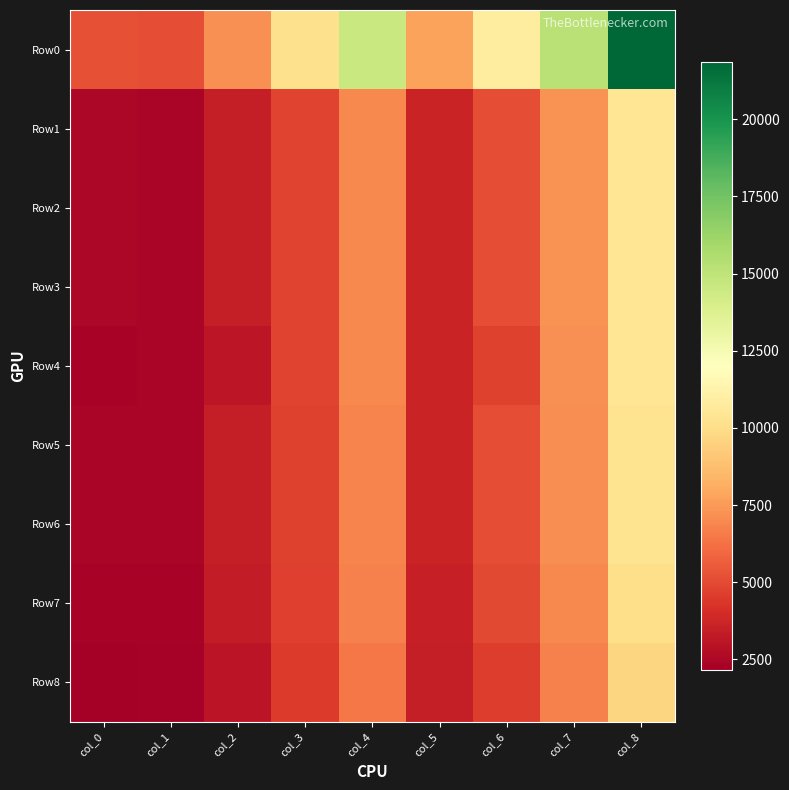

What is the spread (max minus min) of values at col_7?

8490.5